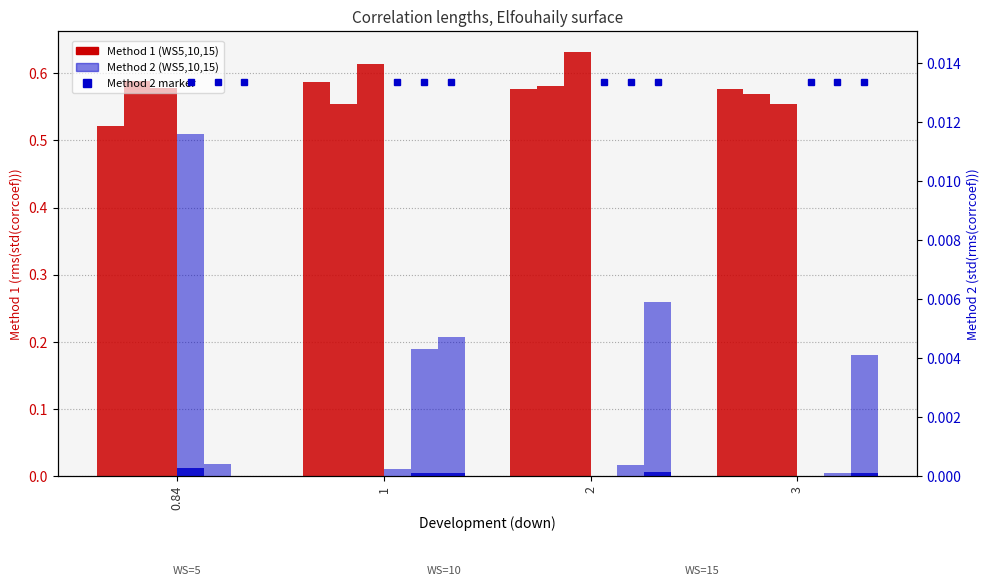

Reading left to right, list all the values displayed in this chart.

WS5_method1: 0.84=0.5	1=0.6	2=0.6	3=0.6
WS10_method1: 0.84=0.6	1=0.6	2=0.6	3=0.6
WS15_method1: 0.84=0.6	1=0.6	2=0.6	3=0.6
WS5_method2: 0.84=0.0	1=0.0	2=0.0	3=0.0
WS10_method2: 0.84=0.0	1=0.0	2=0.0	3=0.0
WS15_method2: 0.84=0.0	1=0.0	2=0.0	3=0.0